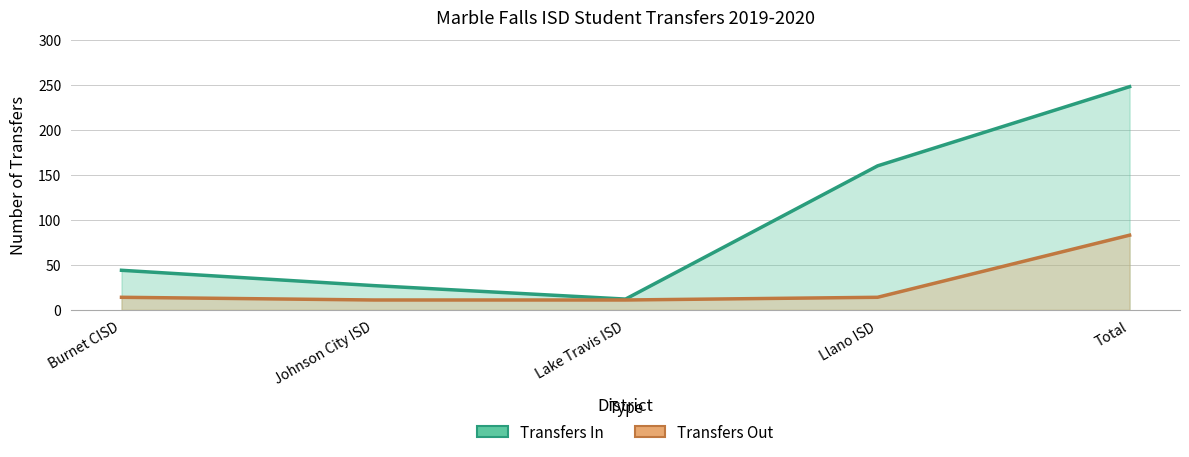

At which category is the sum across all series the highest?

Total